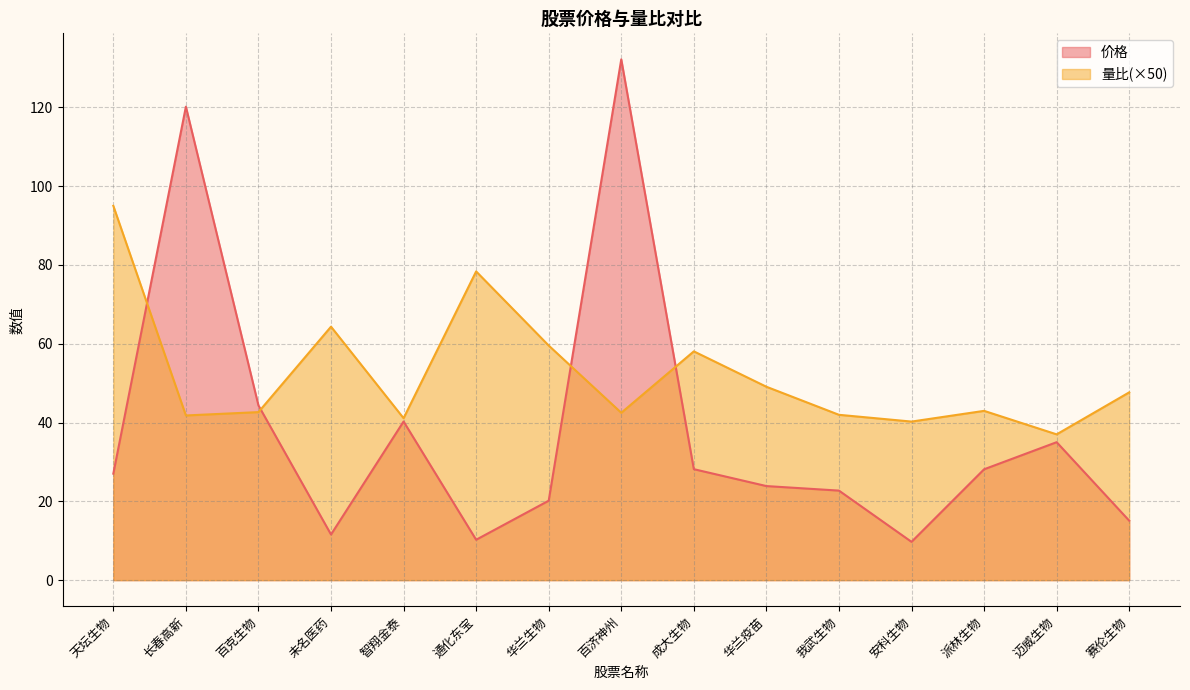

What is the value of the 价格 point at the 6th from the left?

10.2